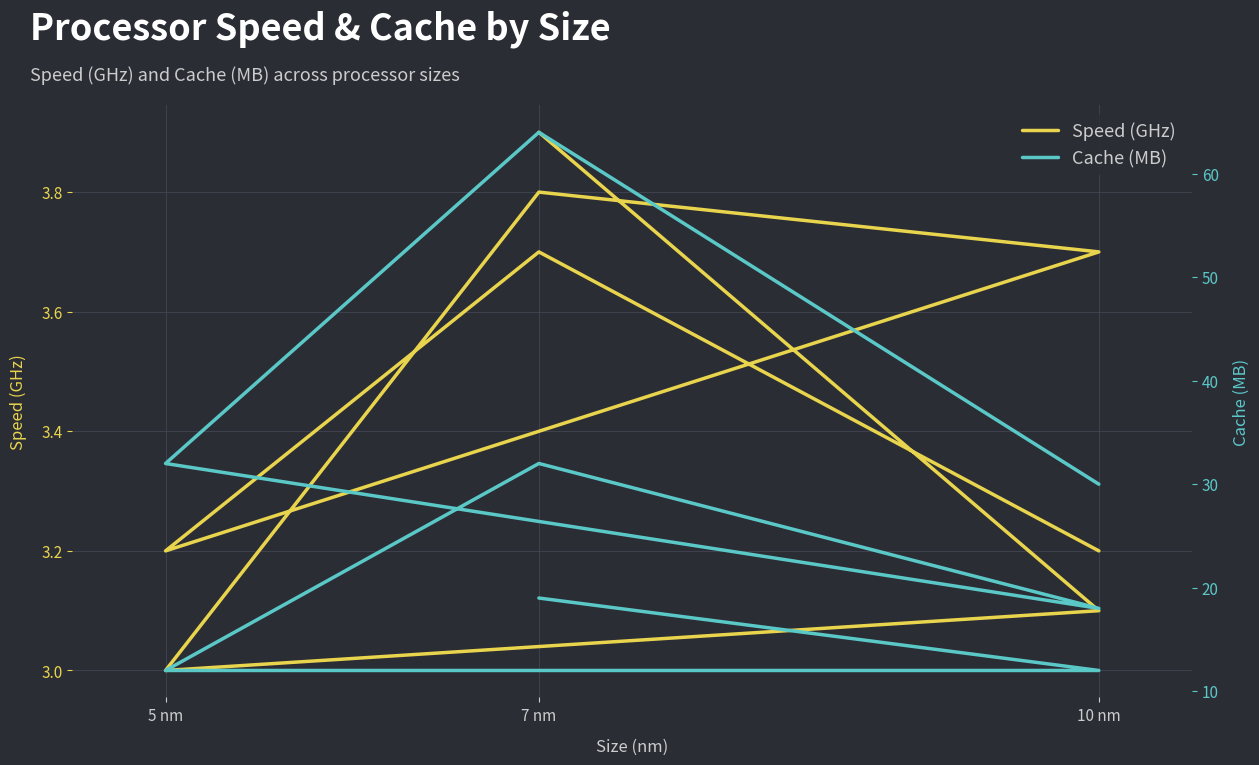

What are all the series names shown in the legend?

Speed (GHz), Cache (MB)